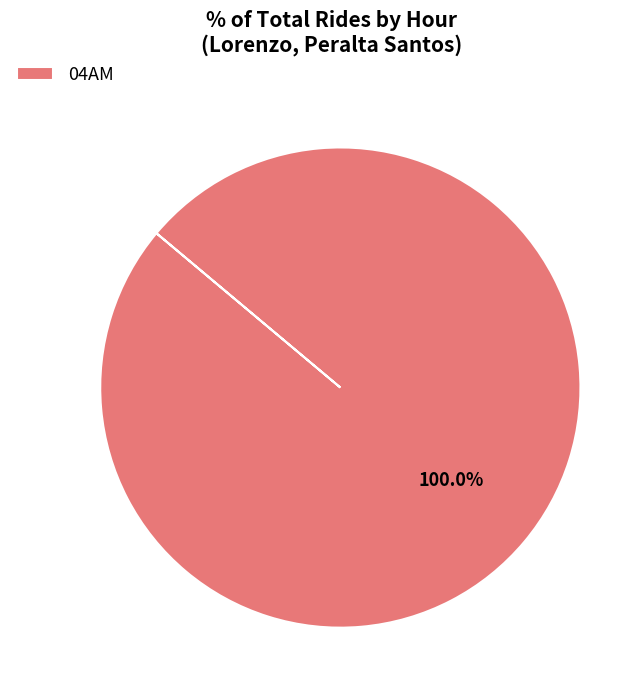

Is there any slice that represents more than half of the pie?

Yes